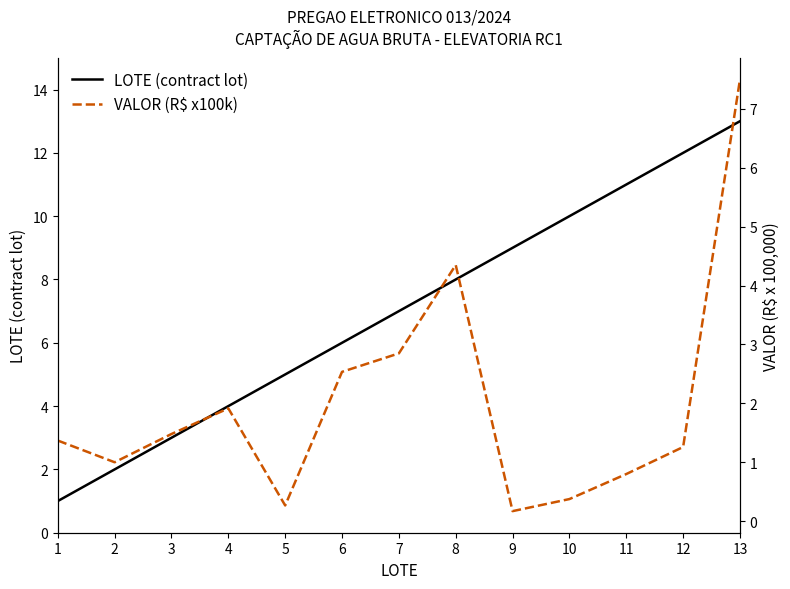

At which category is the sum across all series the highest?

13